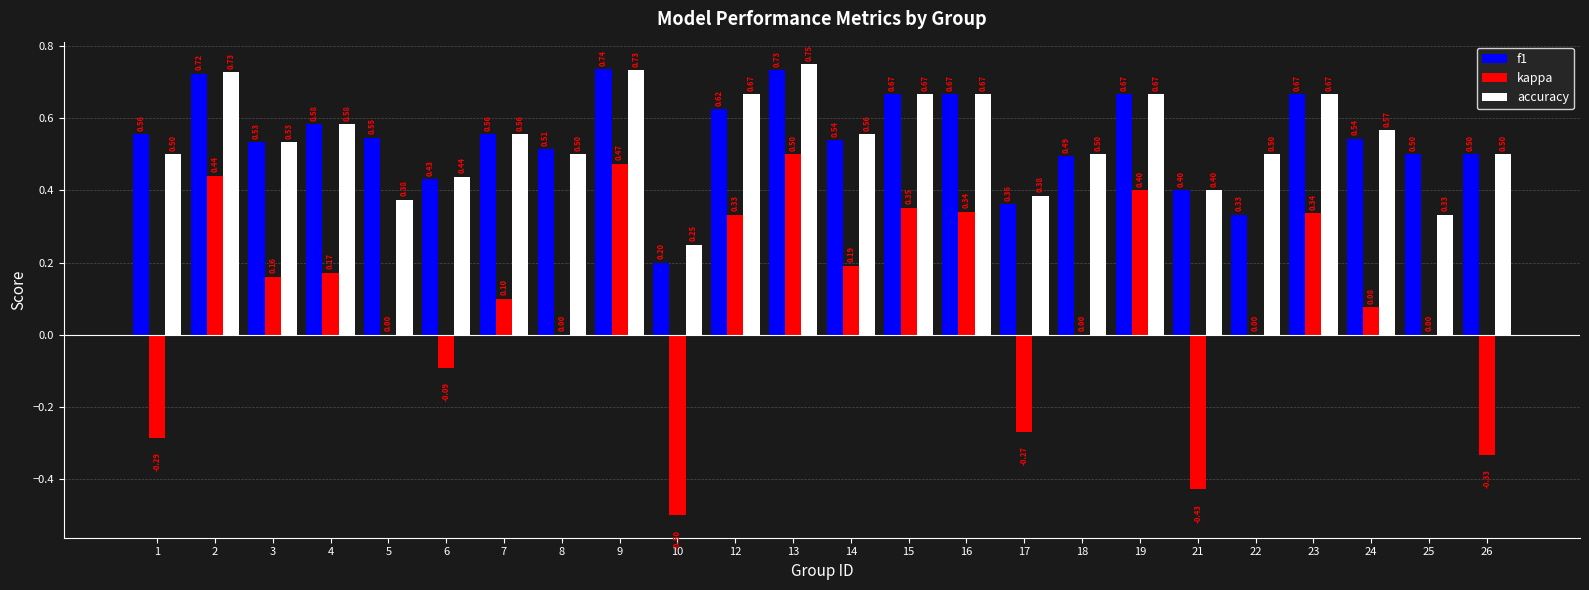

The accuracy series shows 0.4 at 5. True or false?

True